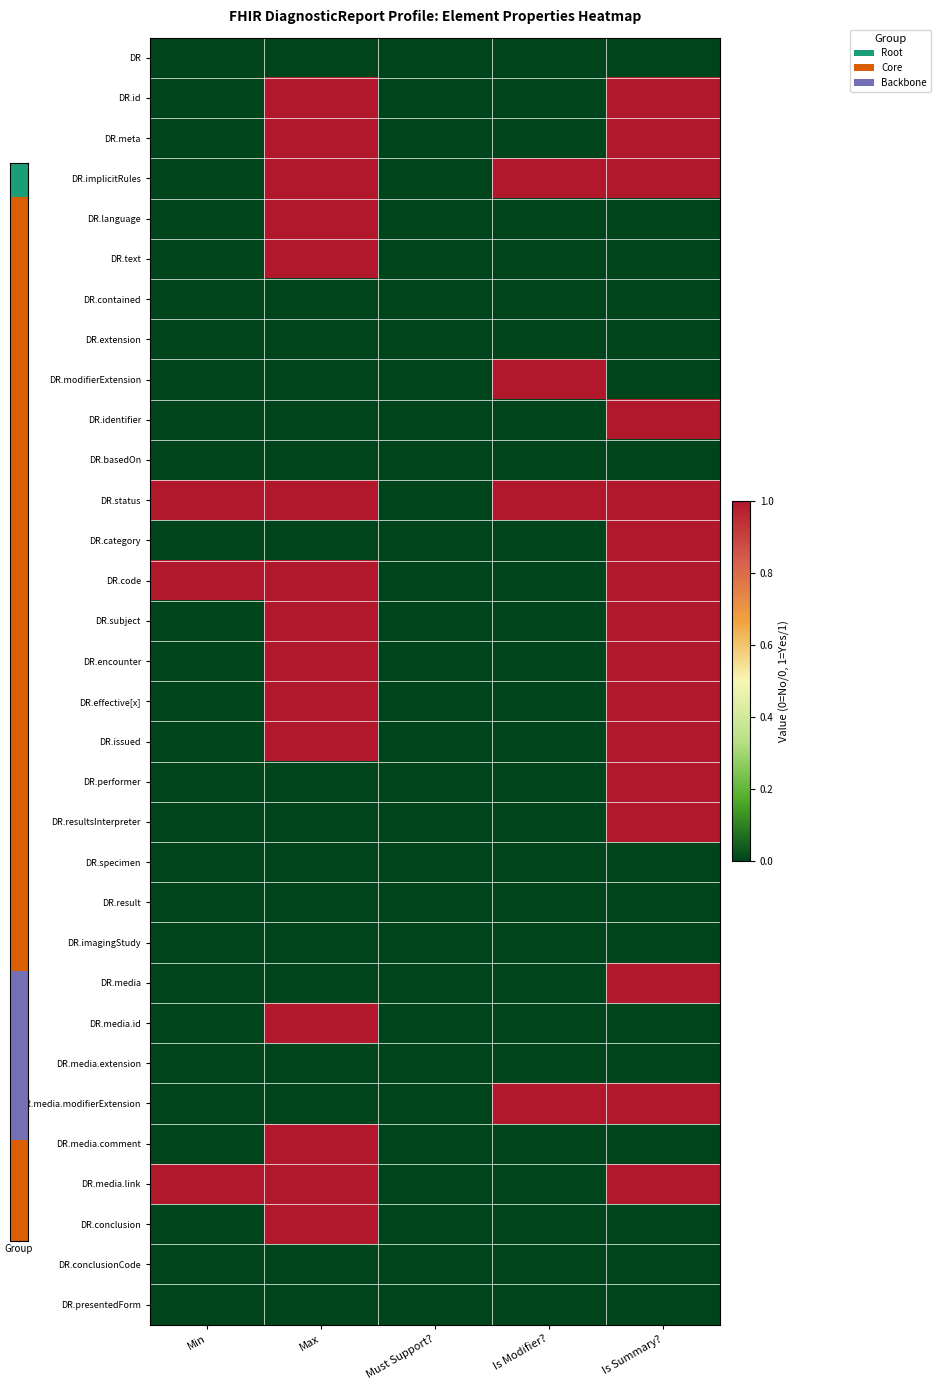

Reading left to right, transcribe all the data shown in this chart.

DR: Min=0	Max=0	Must Support?=0	Is Modifier?=0	Is Summary?=0
DR.id: Min=0	Max=1	Must Support?=0	Is Modifier?=0	Is Summary?=1
DR.meta: Min=0	Max=1	Must Support?=0	Is Modifier?=0	Is Summary?=1
DR.implicitRules: Min=0	Max=1	Must Support?=0	Is Modifier?=1	Is Summary?=1
DR.language: Min=0	Max=1	Must Support?=0	Is Modifier?=0	Is Summary?=0
DR.text: Min=0	Max=1	Must Support?=0	Is Modifier?=0	Is Summary?=0
DR.contained: Min=0	Max=0	Must Support?=0	Is Modifier?=0	Is Summary?=0
DR.extension: Min=0	Max=0	Must Support?=0	Is Modifier?=0	Is Summary?=0
DR.modifierExtension: Min=0	Max=0	Must Support?=0	Is Modifier?=1	Is Summary?=0
DR.identifier: Min=0	Max=0	Must Support?=0	Is Modifier?=0	Is Summary?=1
DR.basedOn: Min=0	Max=0	Must Support?=0	Is Modifier?=0	Is Summary?=0
DR.status: Min=1	Max=1	Must Support?=0	Is Modifier?=1	Is Summary?=1
DR.category: Min=0	Max=0	Must Support?=0	Is Modifier?=0	Is Summary?=1
DR.code: Min=1	Max=1	Must Support?=0	Is Modifier?=0	Is Summary?=1
DR.subject: Min=0	Max=1	Must Support?=0	Is Modifier?=0	Is Summary?=1
DR.encounter: Min=0	Max=1	Must Support?=0	Is Modifier?=0	Is Summary?=1
DR.effective[x]: Min=0	Max=1	Must Support?=0	Is Modifier?=0	Is Summary?=1
DR.issued: Min=0	Max=1	Must Support?=0	Is Modifier?=0	Is Summary?=1
DR.performer: Min=0	Max=0	Must Support?=0	Is Modifier?=0	Is Summary?=1
DR.resultsInterpreter: Min=0	Max=0	Must Support?=0	Is Modifier?=0	Is Summary?=1
DR.specimen: Min=0	Max=0	Must Support?=0	Is Modifier?=0	Is Summary?=0
DR.result: Min=0	Max=0	Must Support?=0	Is Modifier?=0	Is Summary?=0
DR.imagingStudy: Min=0	Max=0	Must Support?=0	Is Modifier?=0	Is Summary?=0
DR.media: Min=0	Max=0	Must Support?=0	Is Modifier?=0	Is Summary?=1
DR.media.id: Min=0	Max=1	Must Support?=0	Is Modifier?=0	Is Summary?=0
DR.media.extension: Min=0	Max=0	Must Support?=0	Is Modifier?=0	Is Summary?=0
DR.media.modifierExtension: Min=0	Max=0	Must Support?=0	Is Modifier?=1	Is Summary?=1
DR.media.comment: Min=0	Max=1	Must Support?=0	Is Modifier?=0	Is Summary?=0
DR.media.link: Min=1	Max=1	Must Support?=0	Is Modifier?=0	Is Summary?=1
DR.conclusion: Min=0	Max=1	Must Support?=0	Is Modifier?=0	Is Summary?=0
DR.conclusionCode: Min=0	Max=0	Must Support?=0	Is Modifier?=0	Is Summary?=0
DR.presentedForm: Min=0	Max=0	Must Support?=0	Is Modifier?=0	Is Summary?=0